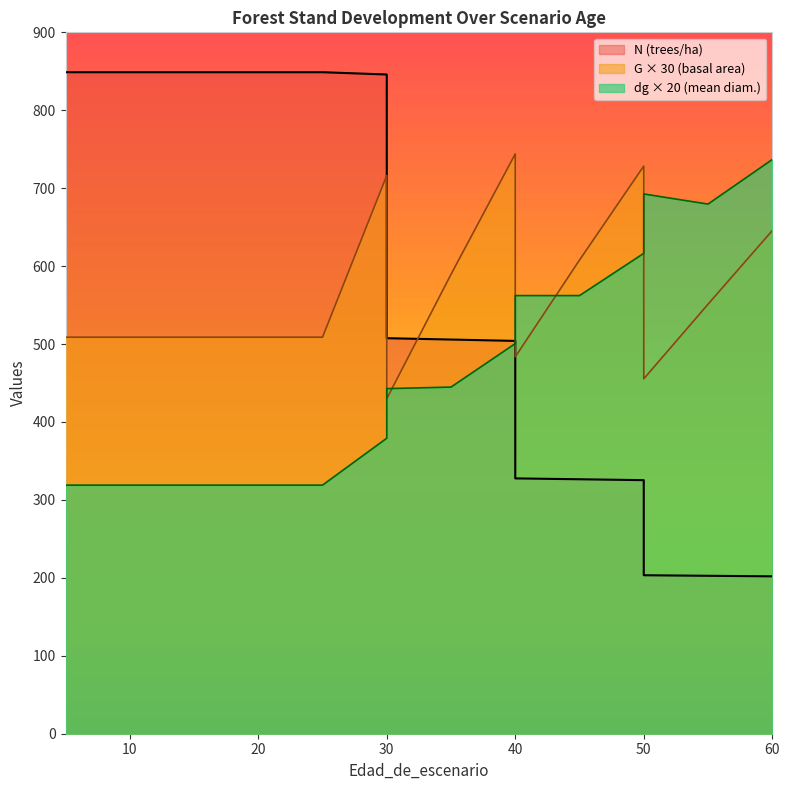

Reading left to right, extract all data points from this chart.

N: 848.8	848.8	848.8	848.8	848.8	848.8	848.8	845.9	507.5	505.8	504.1	327.6	326.5	325.4	203.4	202.7	202.0
G: 508.8	508.8	508.8	508.8	508.8	508.8	508.8	716.4	429.9	589.5	744.0	483.6	607.8	728.4	455.4	551.1	645.6
dg: 319.0	319.0	319.0	319.0	319.0	319.0	319.0	379.2	442.8	444.8	500.6	562.2	562.2	616.4	692.6	679.6	736.8